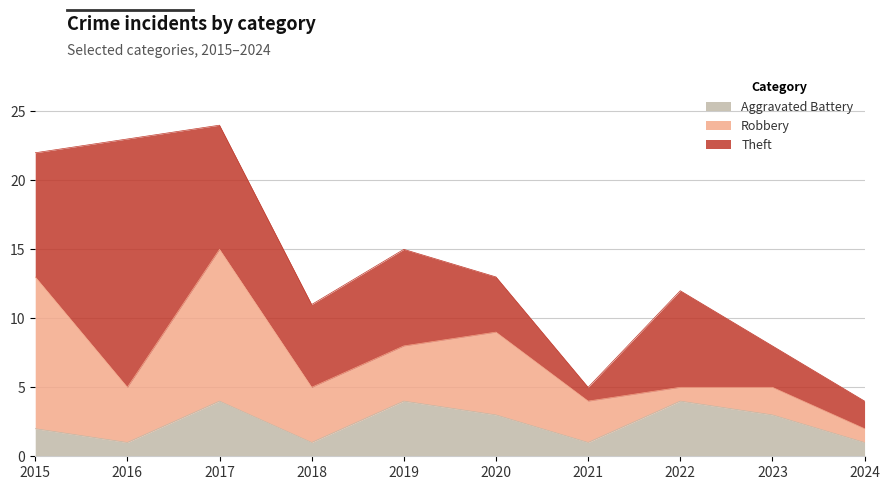

How many lines are shown in the chart?

3